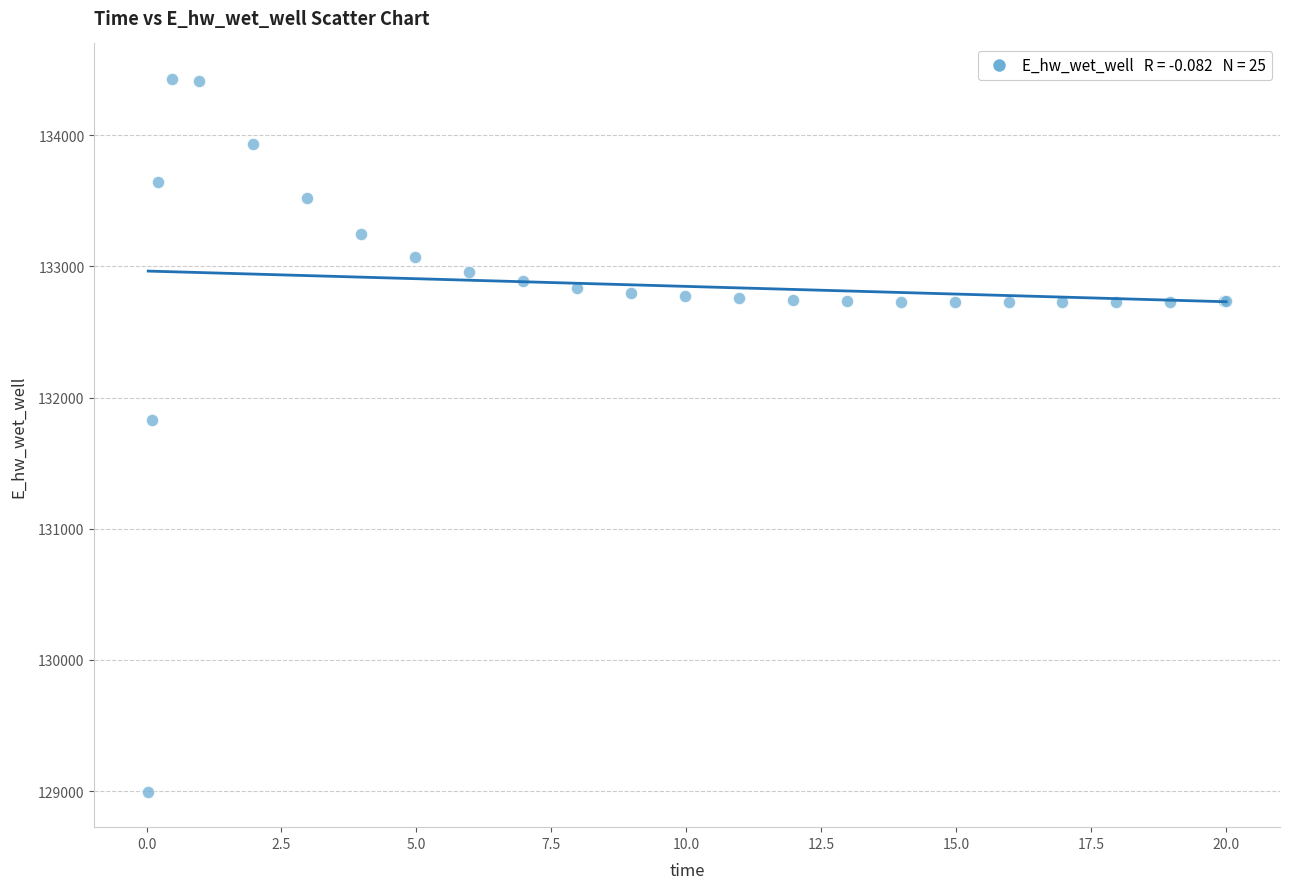

What Y value in the scatter plot is closest to 131712?

131830.3